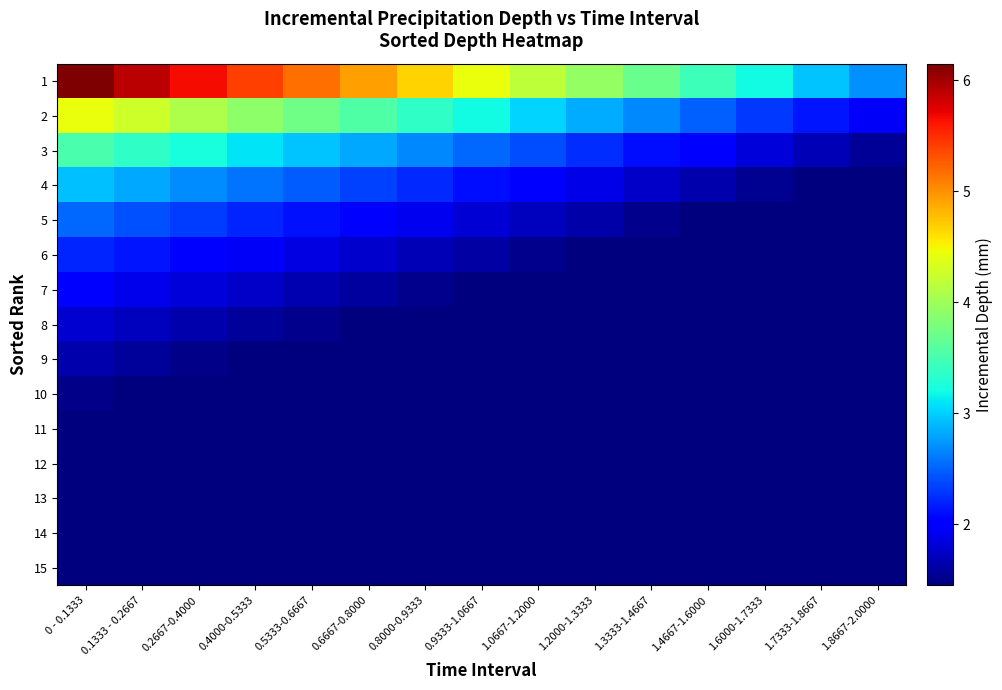

What is the smallest value displayed?

0.5